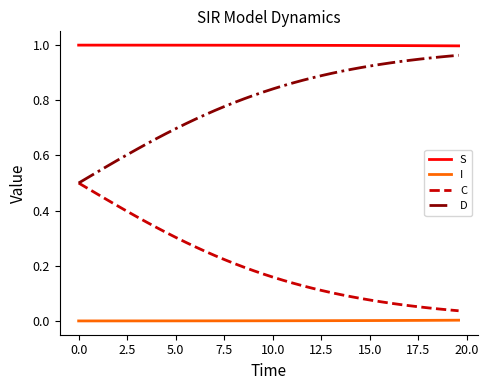

True or false: C and S cross at least once.

False